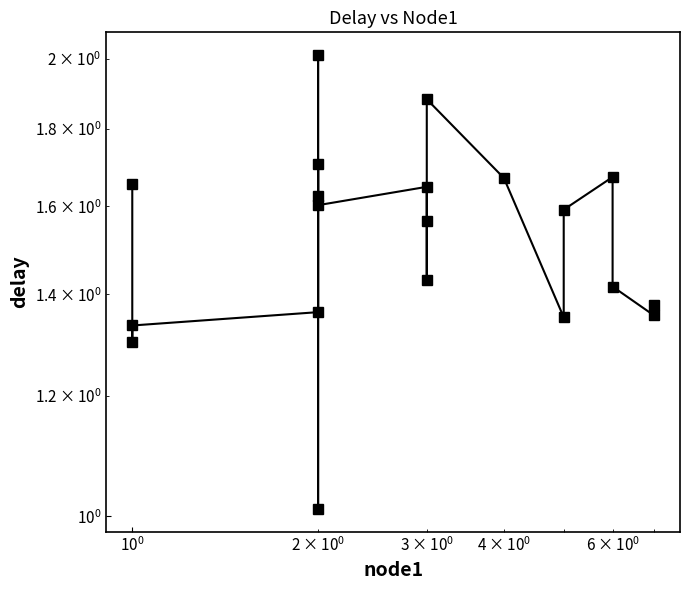

Does the chart have visible grid lines?

No